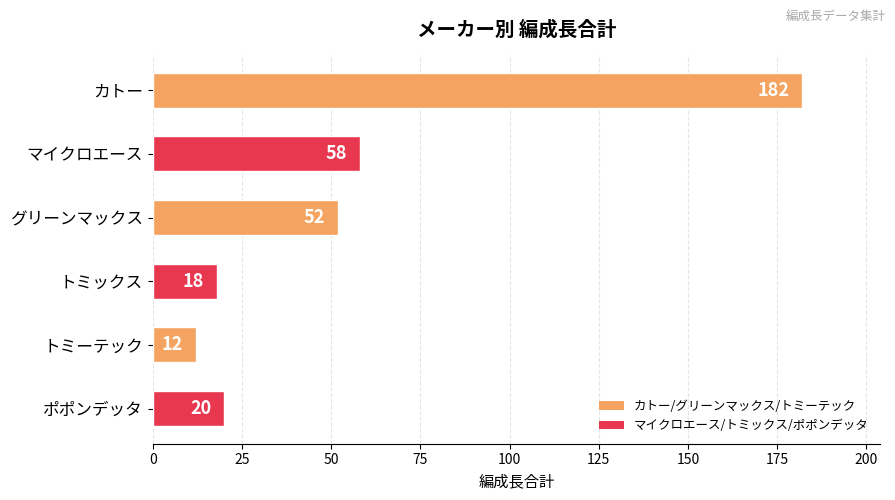

What value does the data have at ポポンデッタ?

20